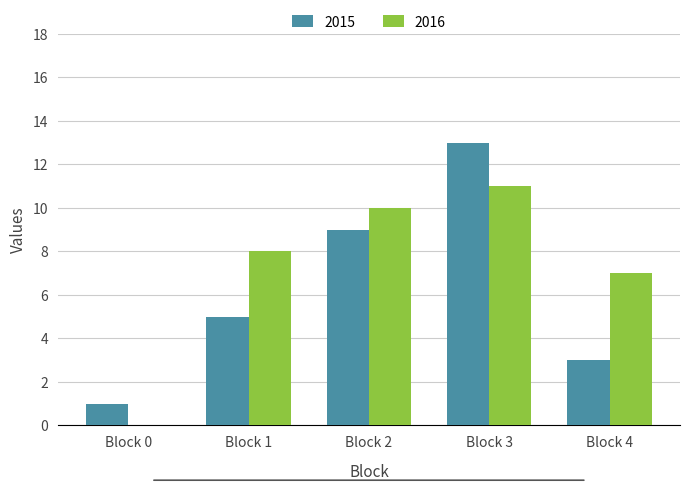

What is the maximum value shown in the chart?

13